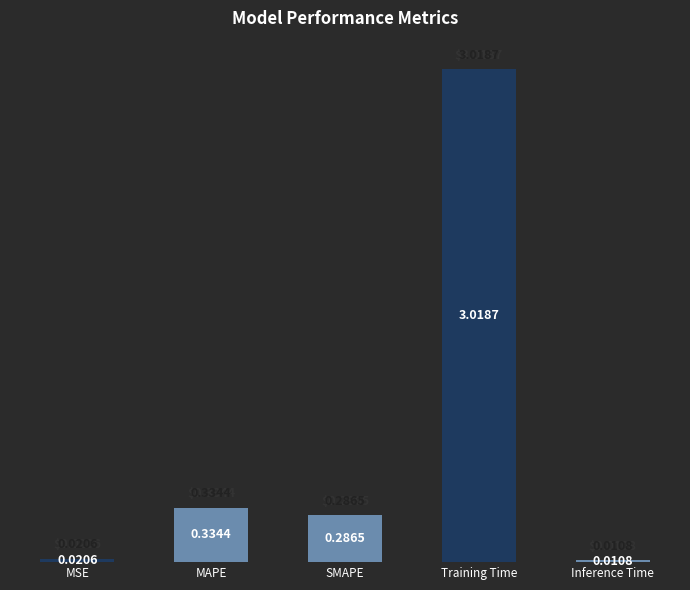

What position from the left is MSE?

1